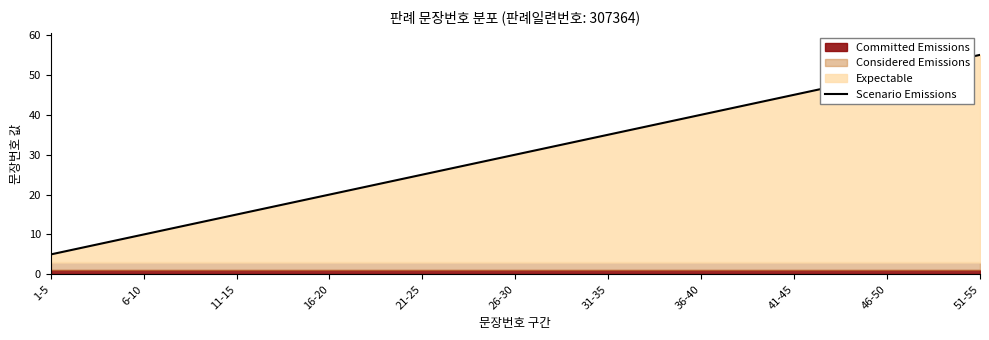

What is the sum of the values at 41-45 and 26-30?

75